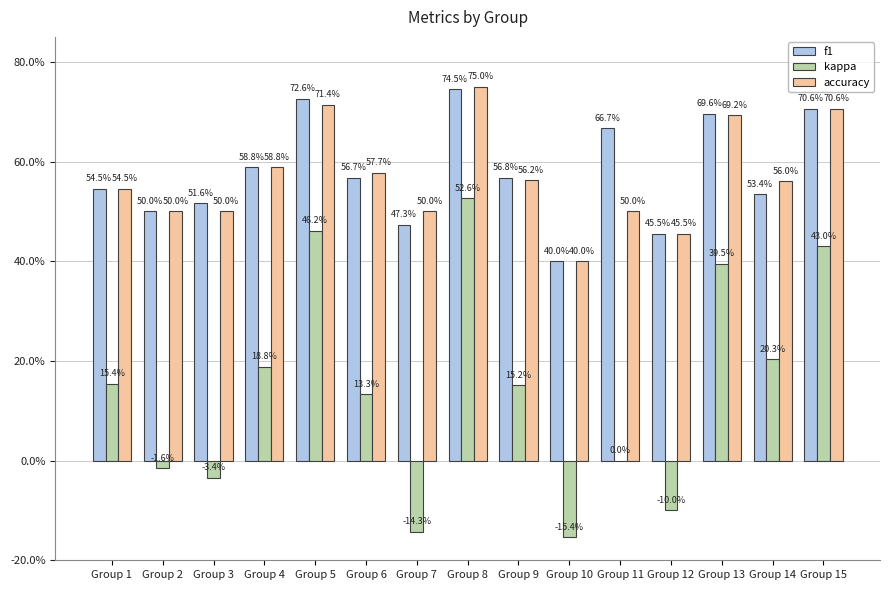

Are the bars horizontal?

No